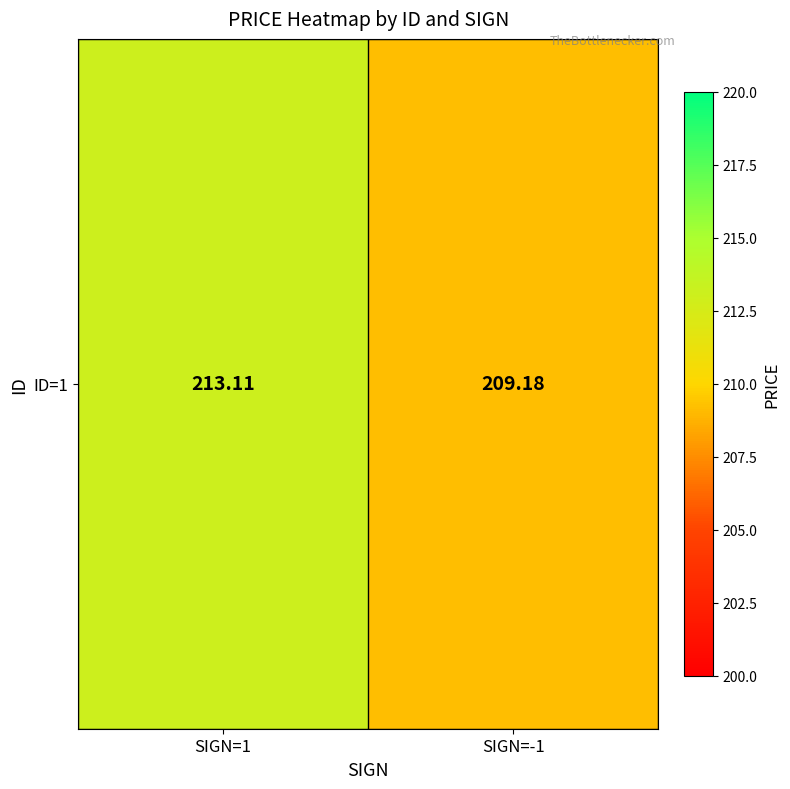

What is the maximum value shown in the chart?

213.1